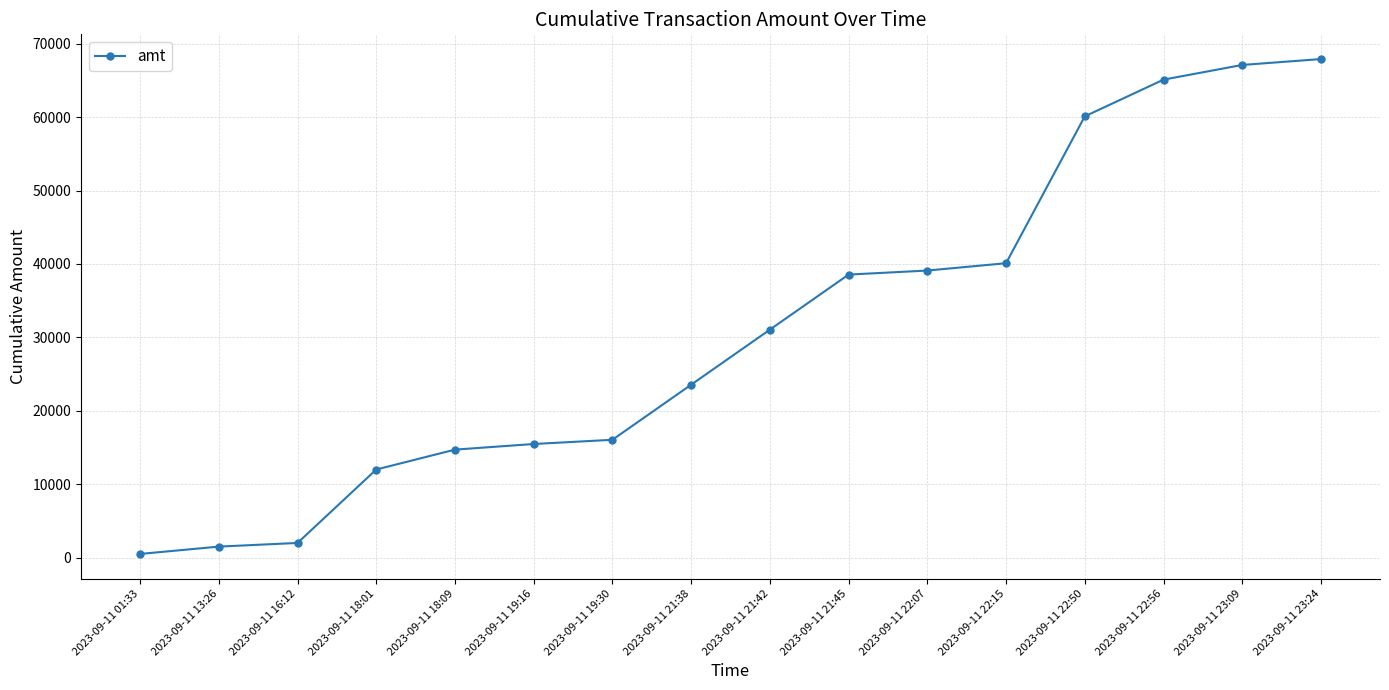

What is the label of the 5th point from the right?

2023-09-11 22:15